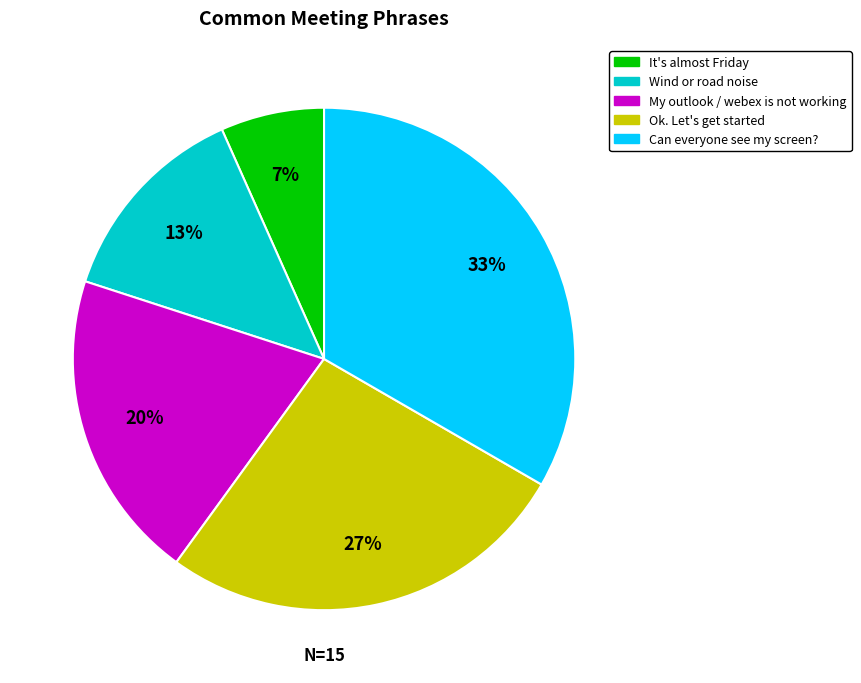

How many slices are in this pie chart?

5